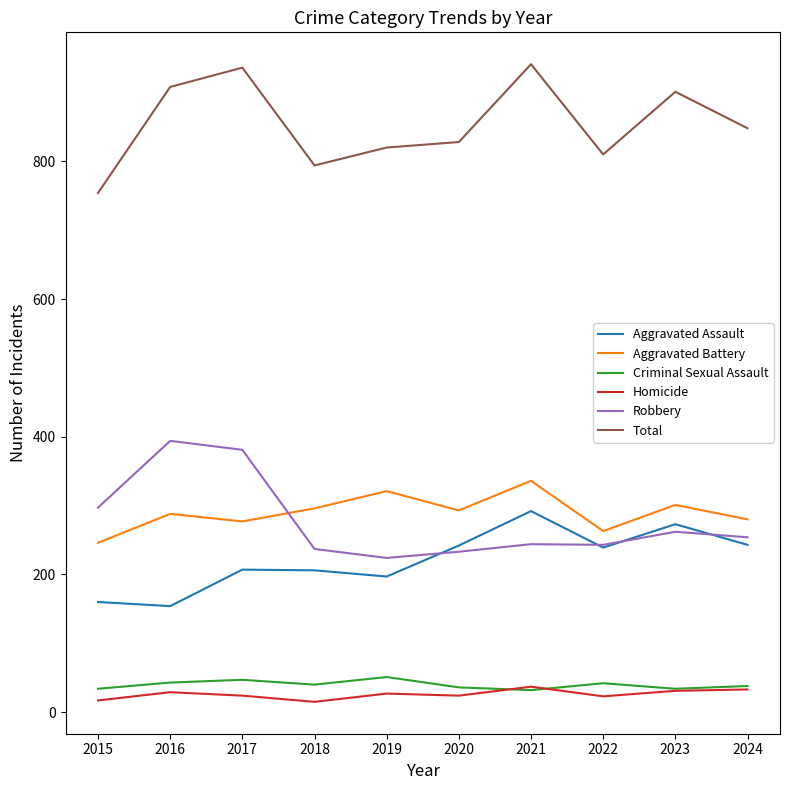

What is the difference between the highest and lowest values at 2022?

787